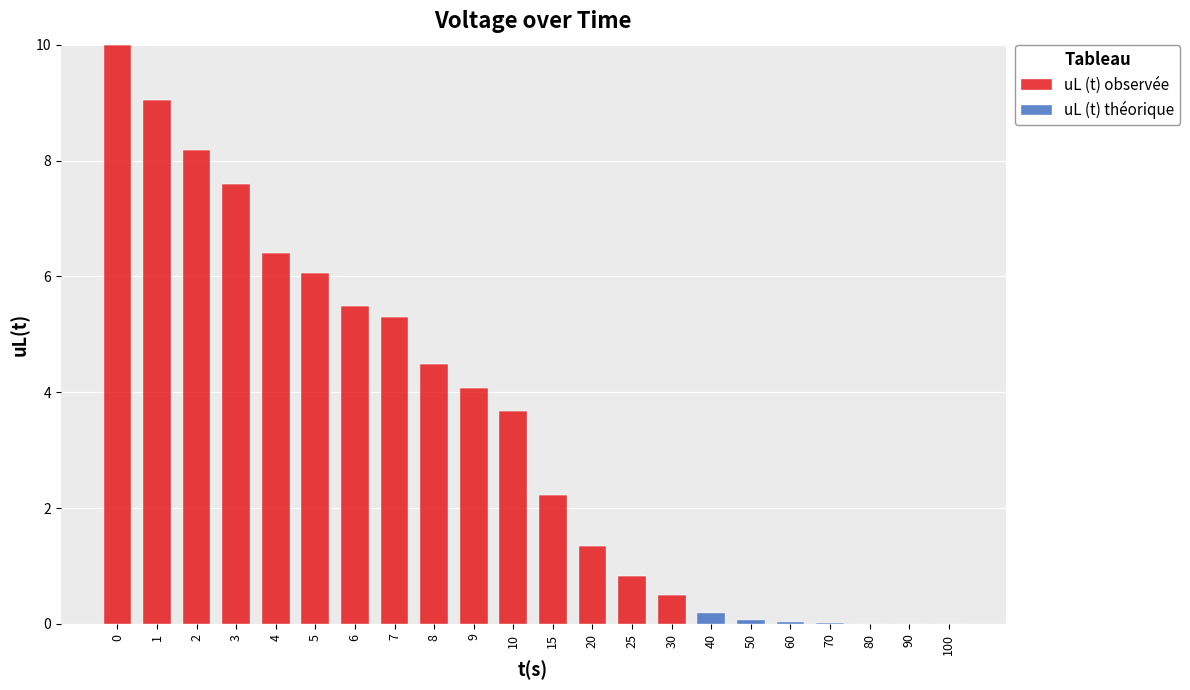

How many distinct data groups are displayed?

2